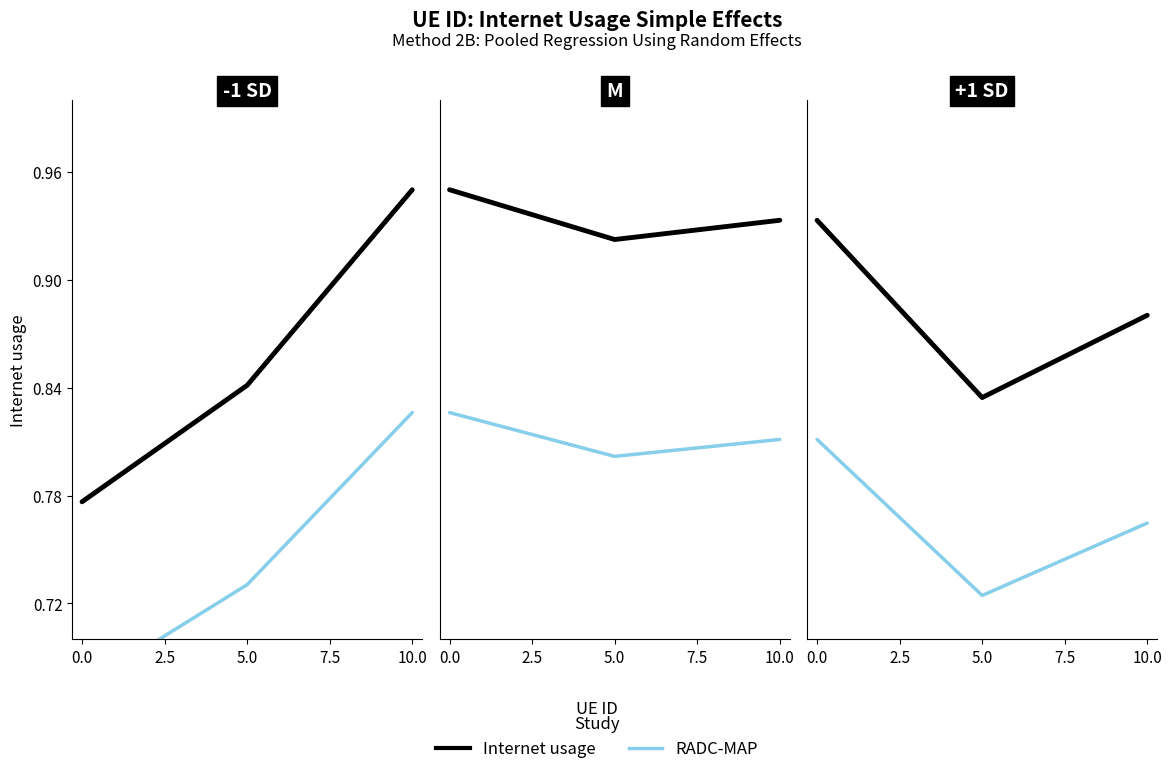

Does the chart display data point markers on the line(s)?

No